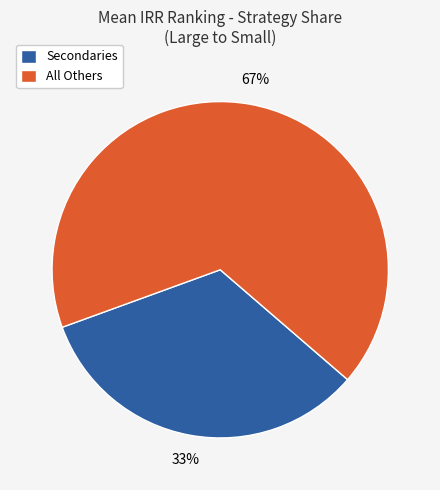

Count the number of slices in the pie.

2